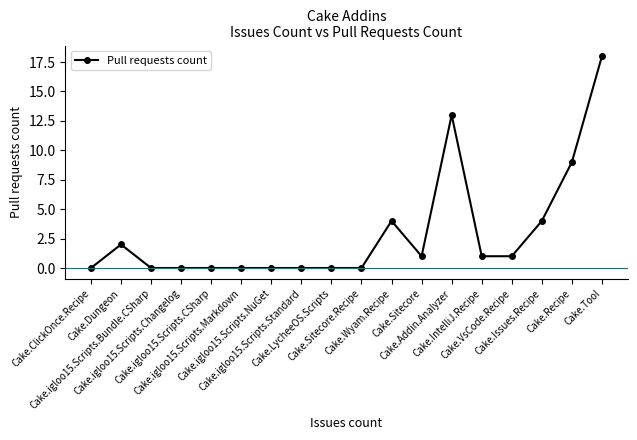

What is the label of the 11th point from the left?

Cake.Wyam.Recipe